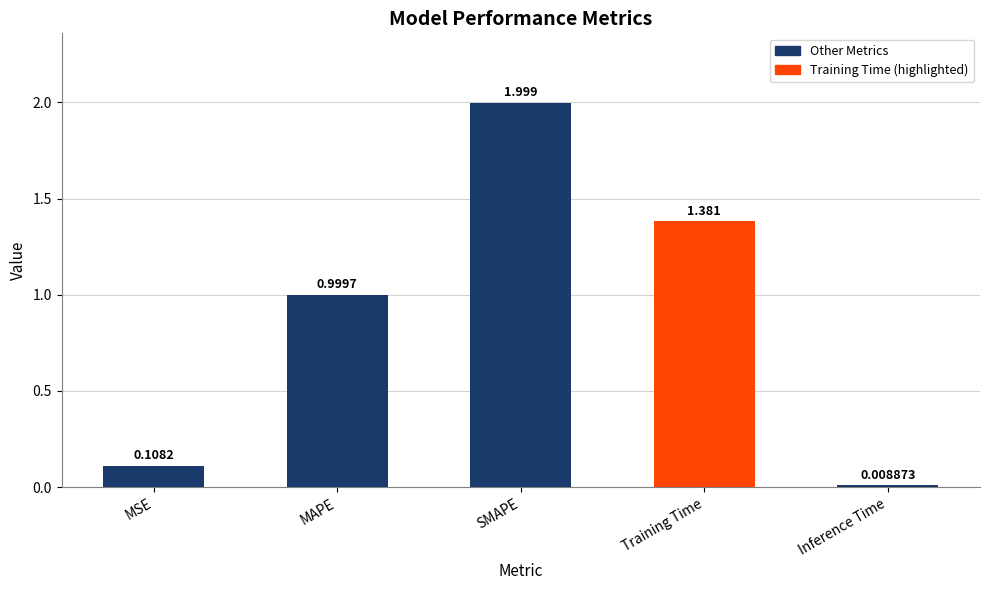

At which label is the value closest to 1?

MAPE